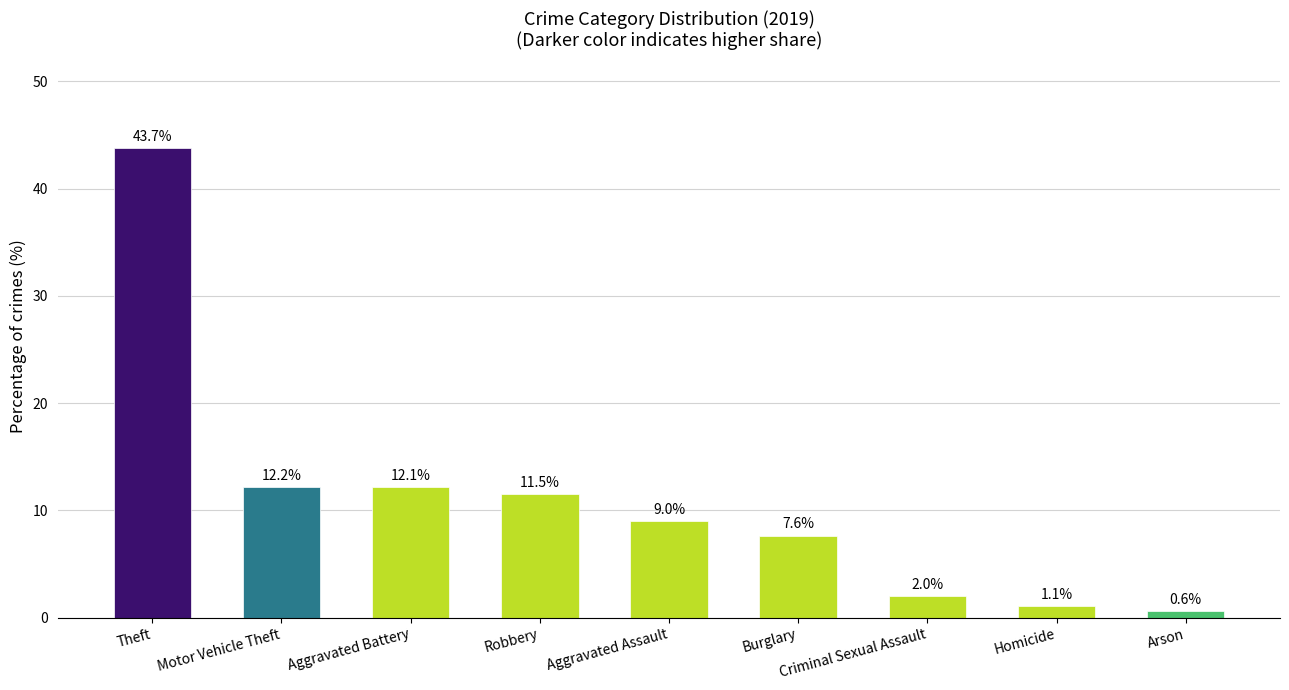

Between Homicide and Theft, which is larger?

Theft